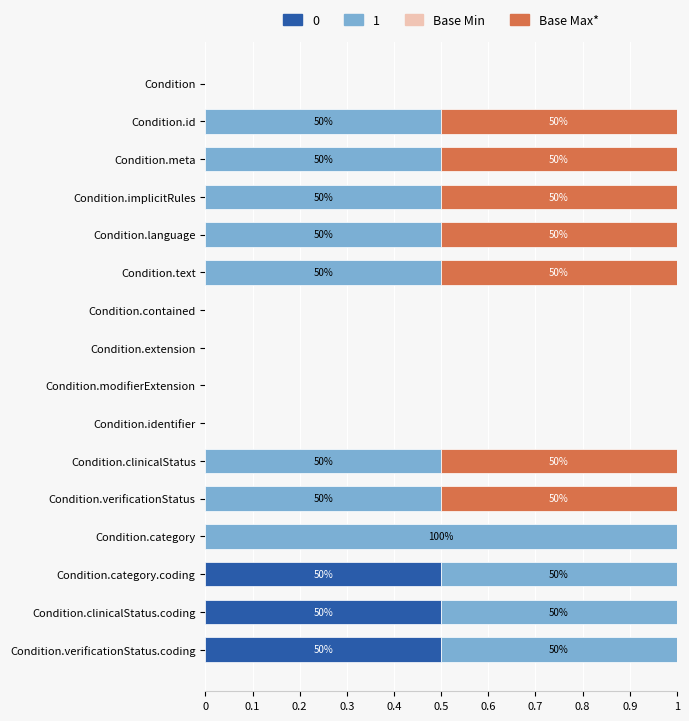

The value of 0 at Condition.clinicalStatus is 0.3. True or false?

False